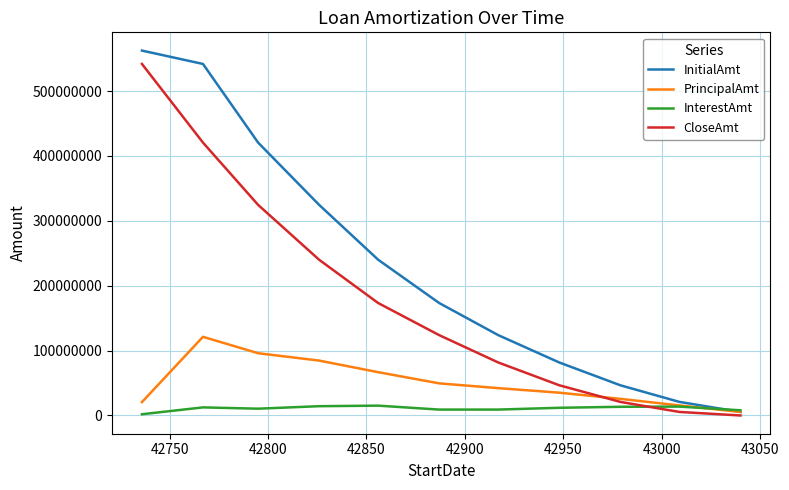

Which series has the largest total across all categories?

InitialAmt